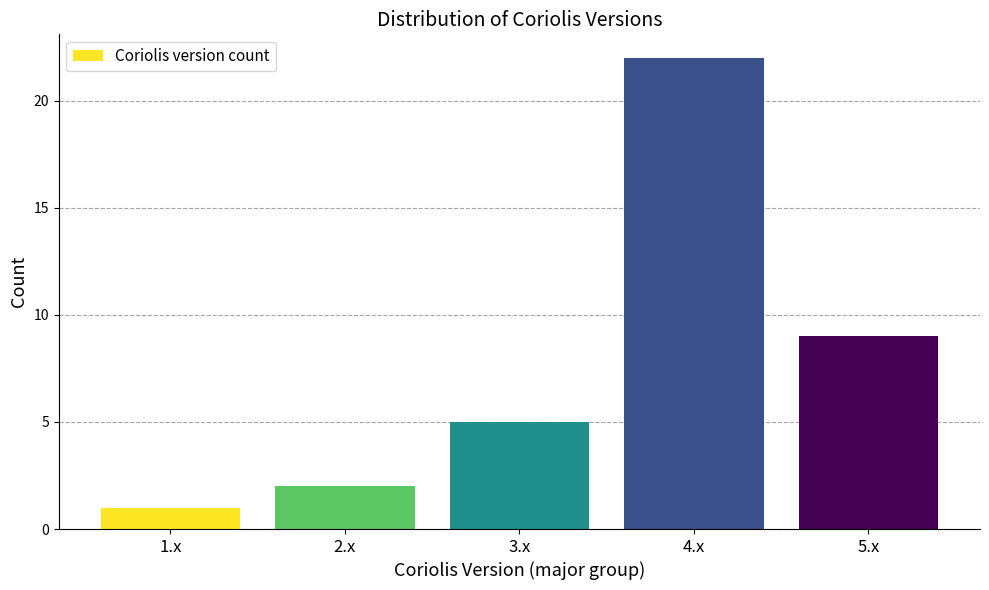

Reading left to right, what are all the values shown in this chart?

1.x=1	2.x=2	3.x=5	4.x=22	5.x=9